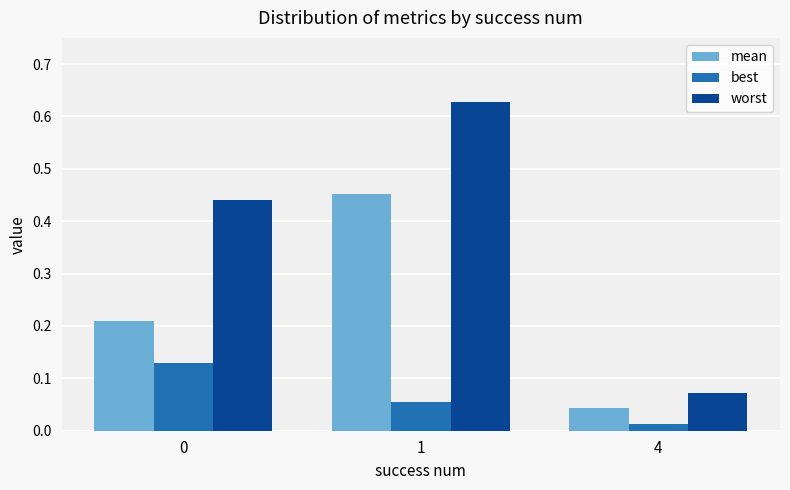

How many worst values are between 0 and 1?

3